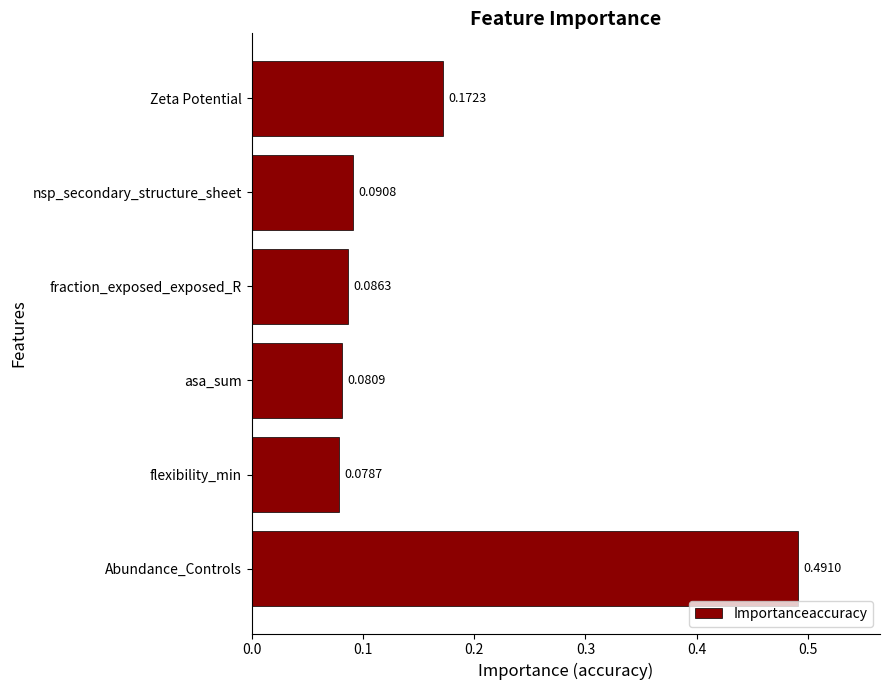

Rank the categories by value from lowest to highest.

flexibility_min, asa_sum, fraction_exposed_exposed_R, nsp_secondary_structure_sheet, Zeta Potential, Abundance_Controls